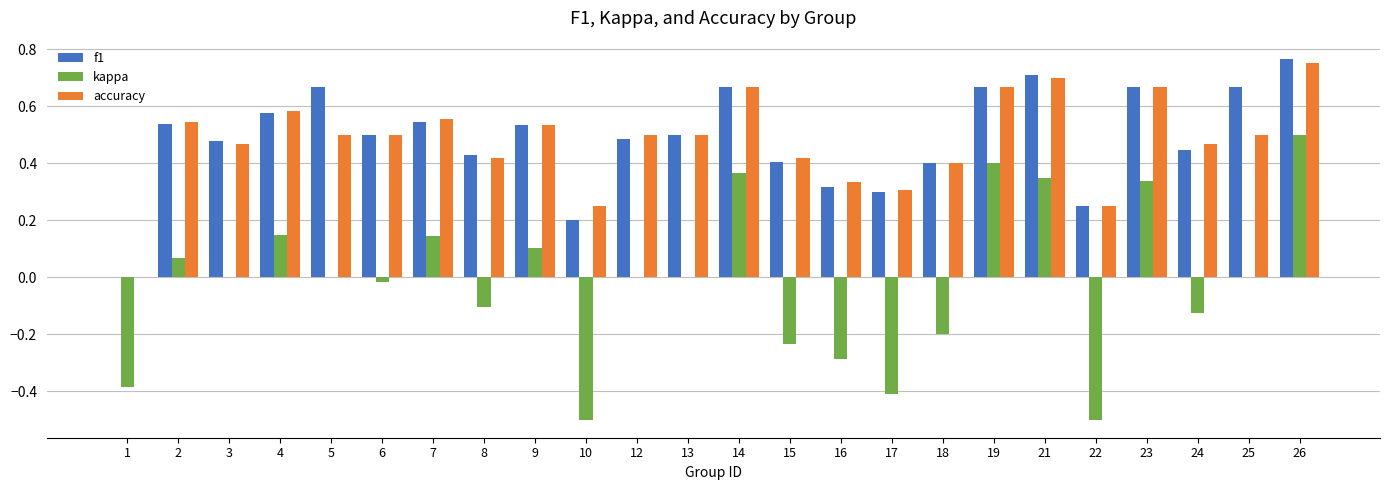

Is it true that kappa equals -0.1 at 24?

True